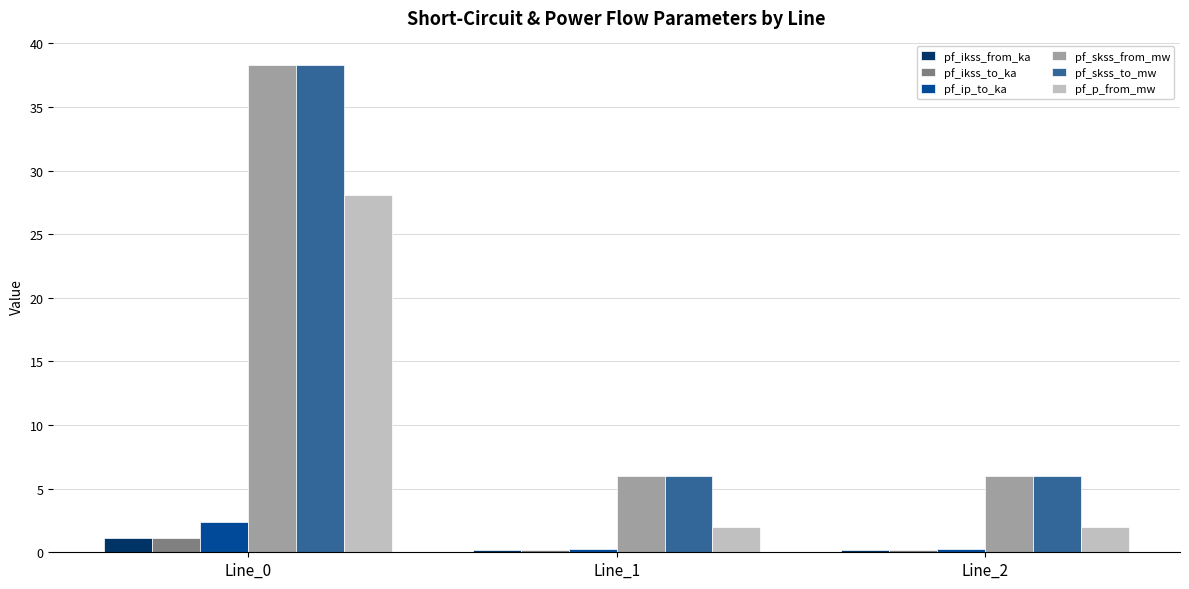

Reading left to right, transcribe all the data shown in this chart.

pf_ikss_from_ka: Line_0=1.1	Line_1=0.2	Line_2=0.2
pf_ikss_to_ka: Line_0=1.1	Line_1=0.2	Line_2=0.2
pf_ip_to_ka: Line_0=2.4	Line_1=0.2	Line_2=0.2
pf_skss_from_mw: Line_0=38.3	Line_1=6.0	Line_2=6.0
pf_skss_to_mw: Line_0=38.3	Line_1=6.0	Line_2=6.0
pf_p_from_mw: Line_0=28.1	Line_1=2.0	Line_2=2.0